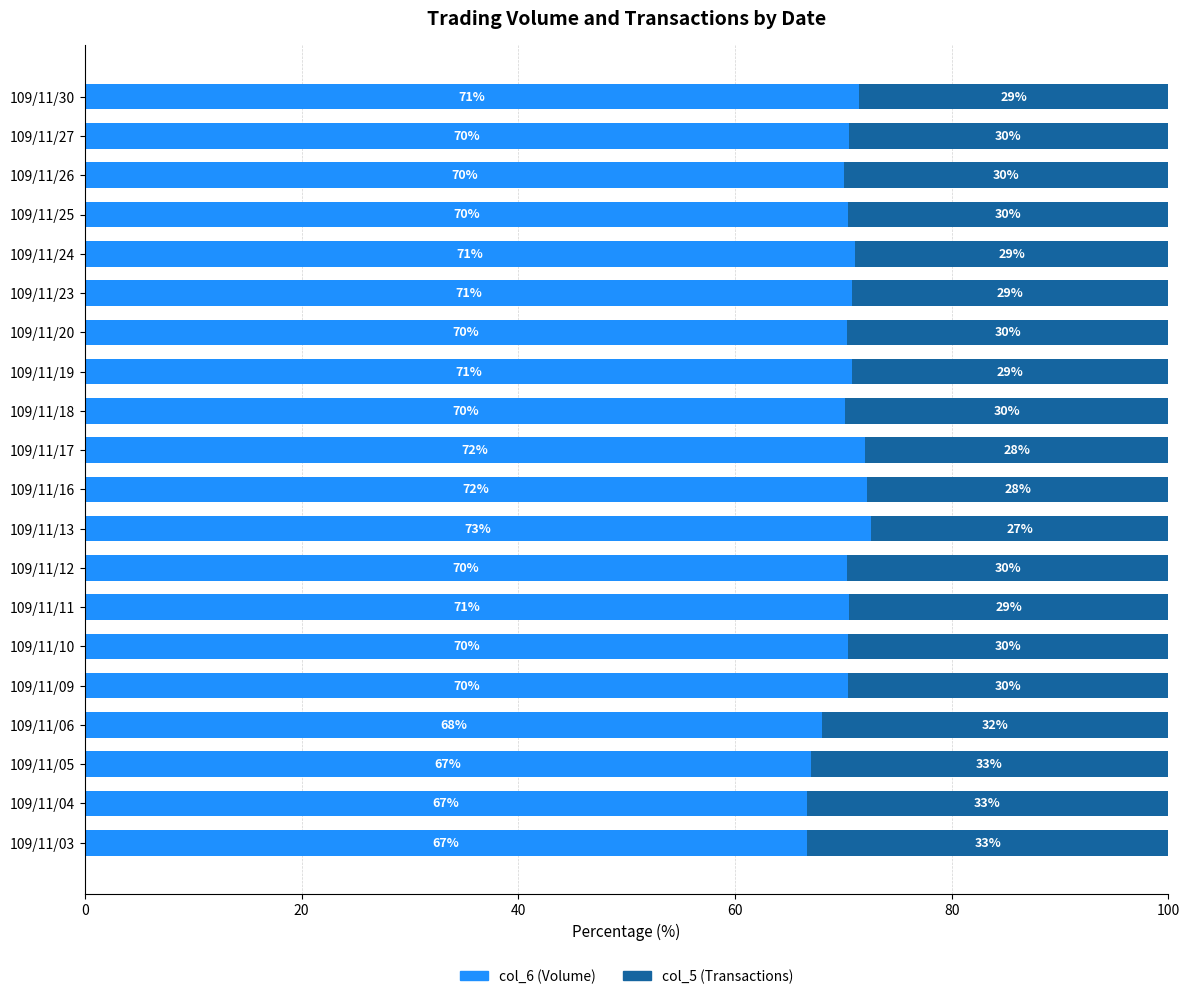

What is the total value across all series at 109/11/23?

100.0